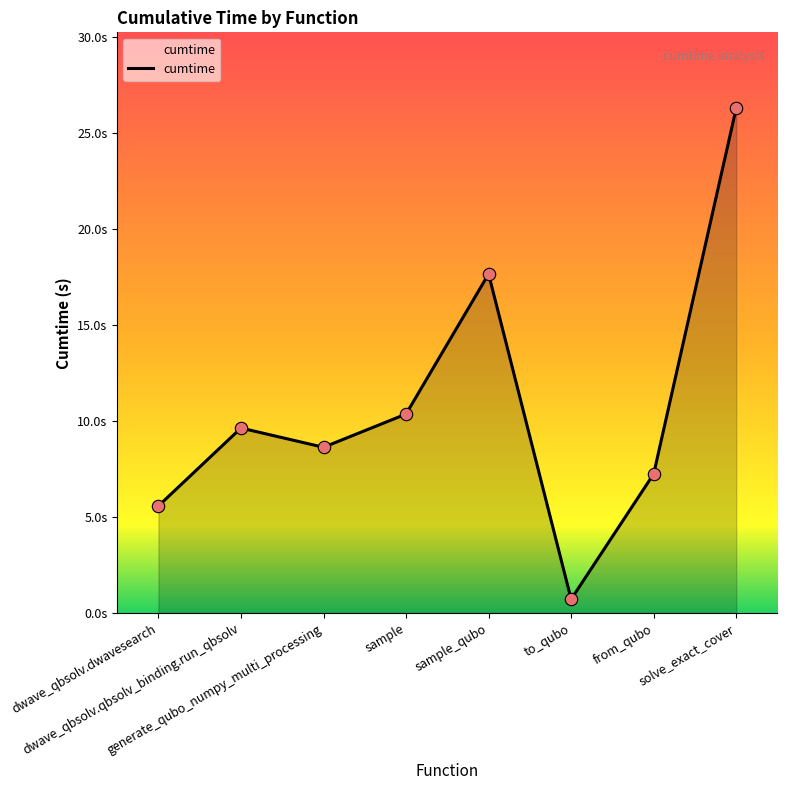

Between from_qubo and to_qubo, which is larger?

from_qubo